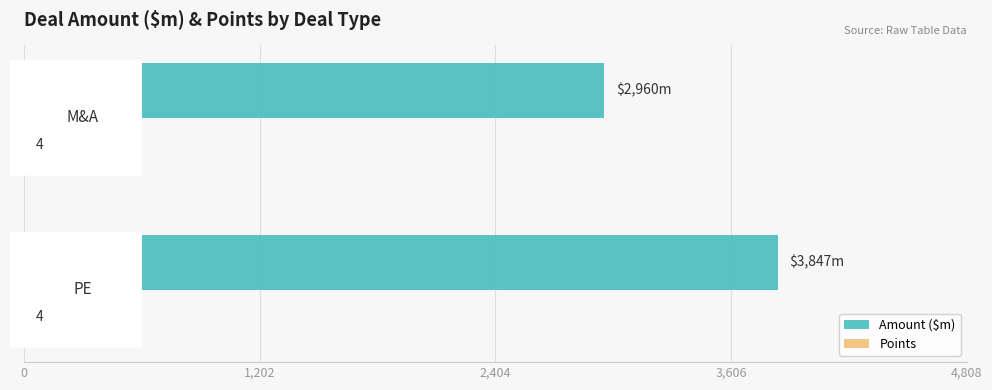

Which series has the largest total across all categories?

Amount ($m)